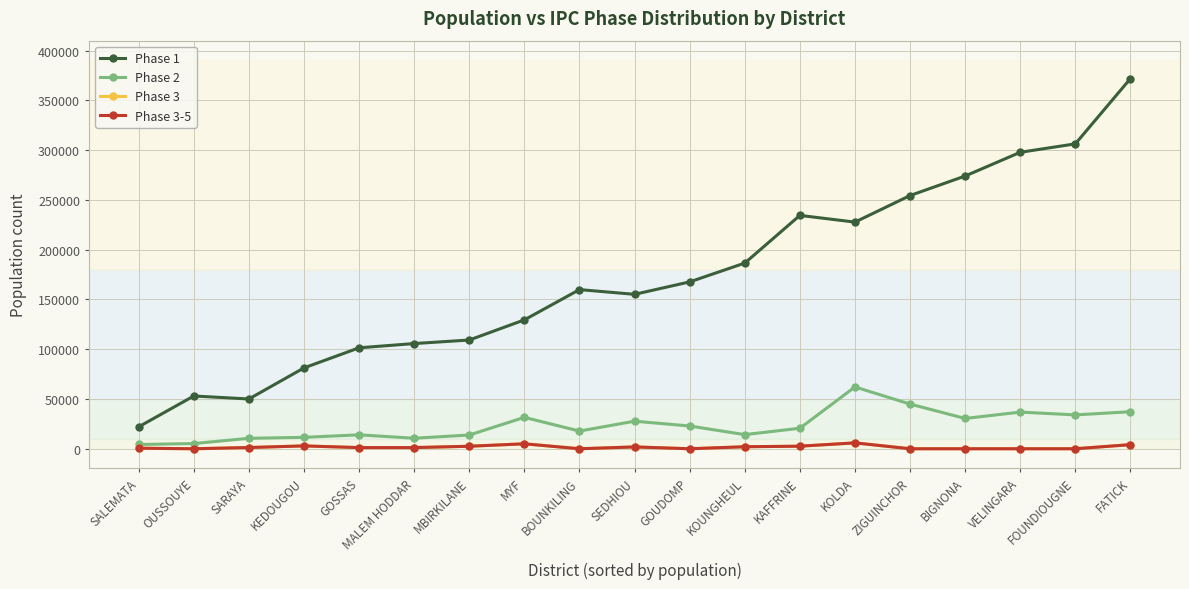

How many interior local peaks does the Phase 3-5 series have?

4